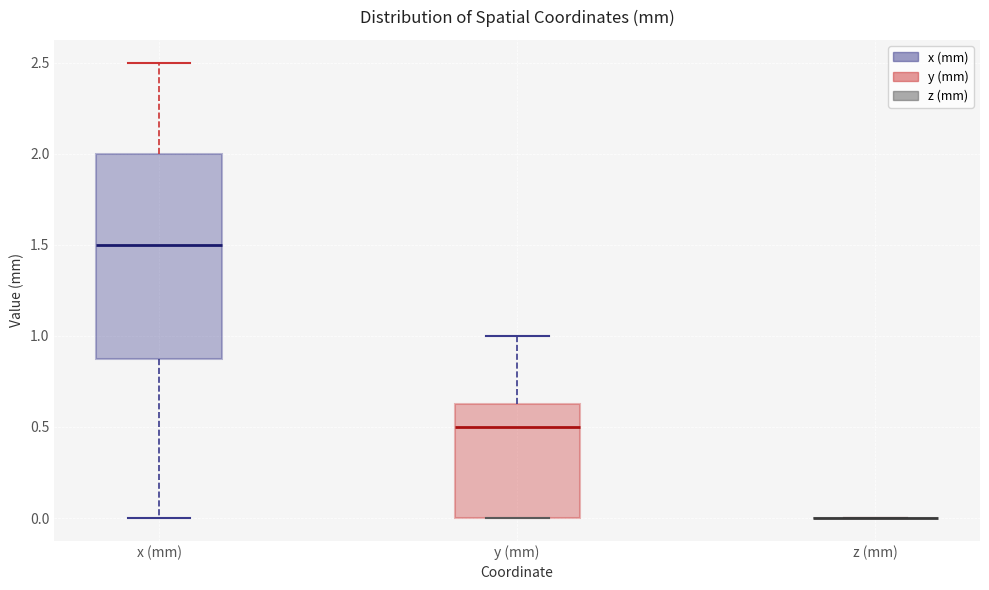

Reading left to right, transcribe this box plot: for each box, give where its median line is, the range the box spans, and where its two whiskers end, as read against the y-axis. The values are not printed on the chart, so give them approximately, as read against the axis.

x (mm): median 1.50, box 0.90 to 2.00, whiskers 0.00 to 2.50
y (mm): median 0.50, box 0.00 to 0.65, whiskers 0.00 to 1.00
z (mm): box collapsed to a line at 0.00, whiskers 0.00 to 0.00